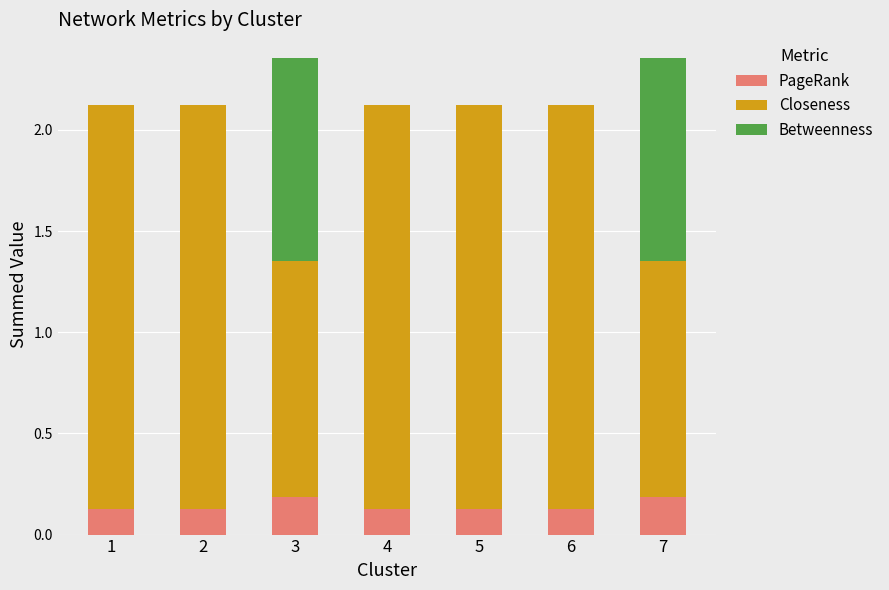

What is the sum of all PageRank values?

1.0